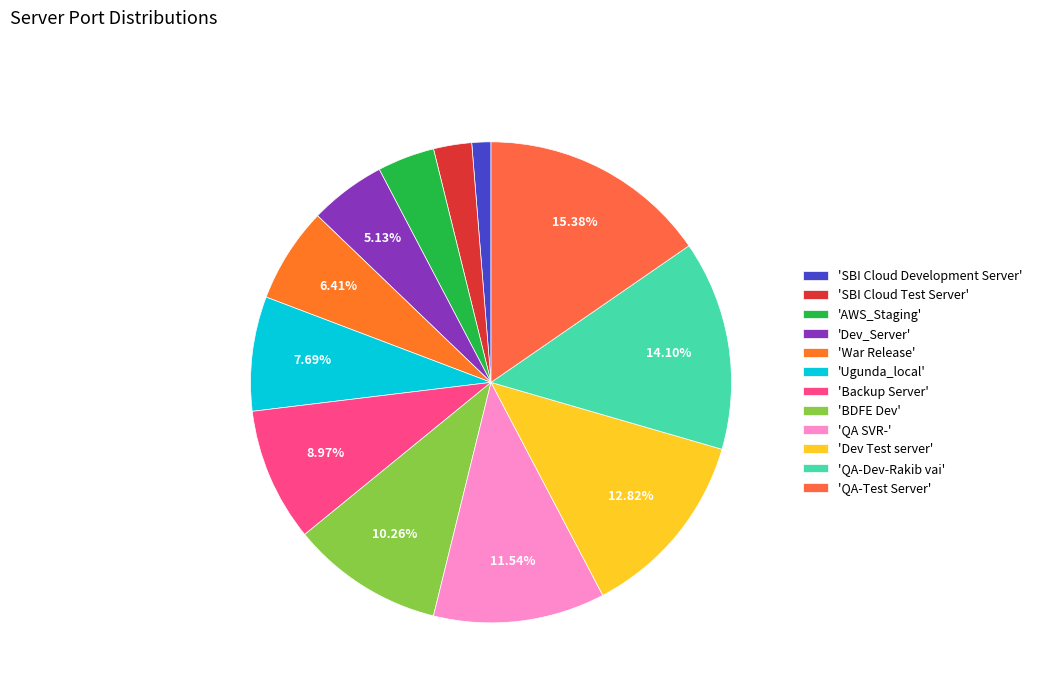

To the nearest percent, what is the average slice percentage?

8%